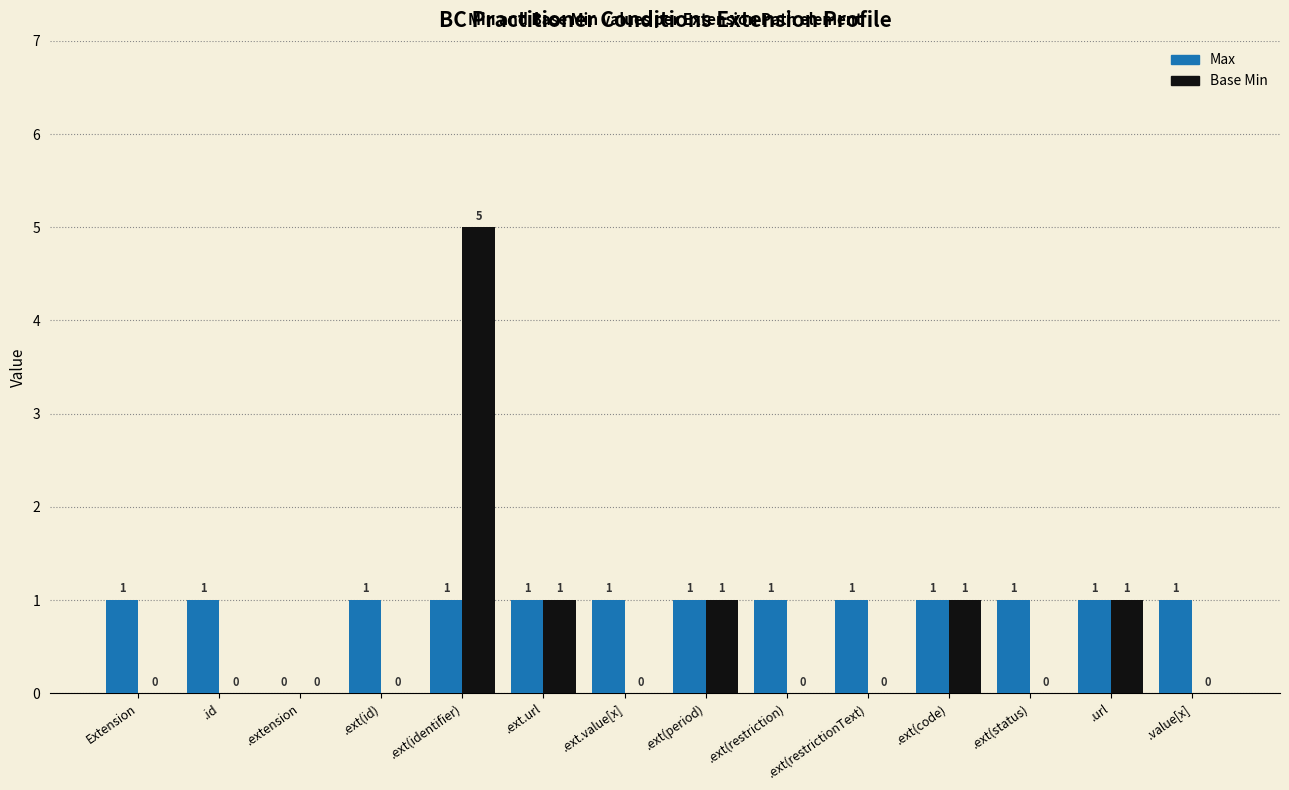

Between .ext(restrictionText) and .ext(code), which series saw the biggest shift?

Base Min